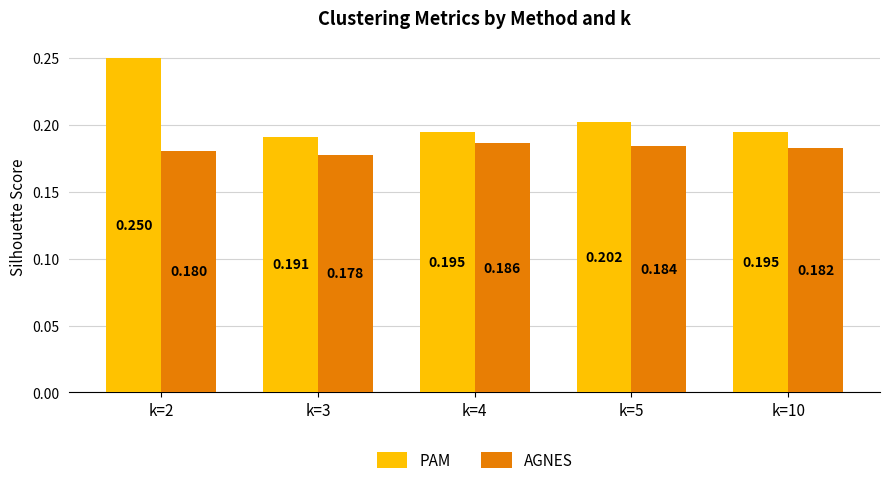

Which series has the largest total across all categories?

PAM